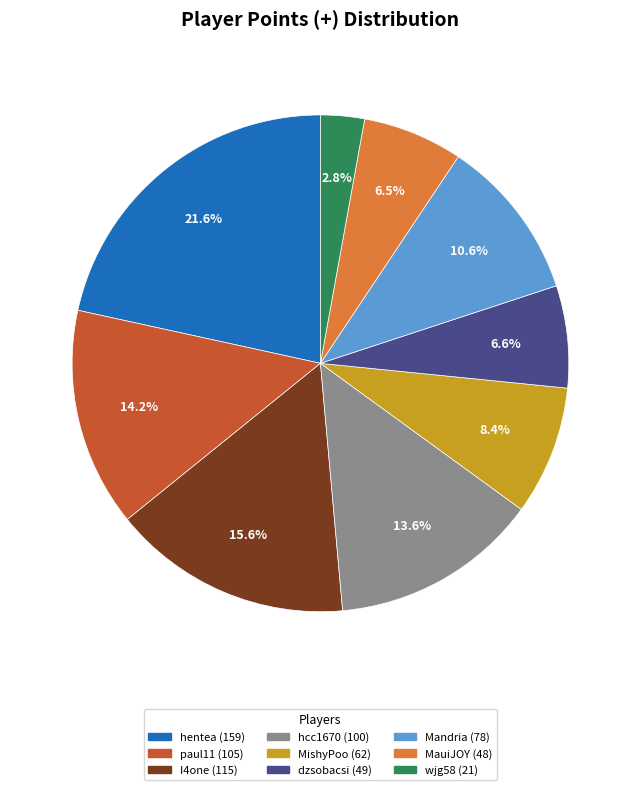

To the nearest percent, what is the combined percentage of wjg58 and MishyPoo?

11%